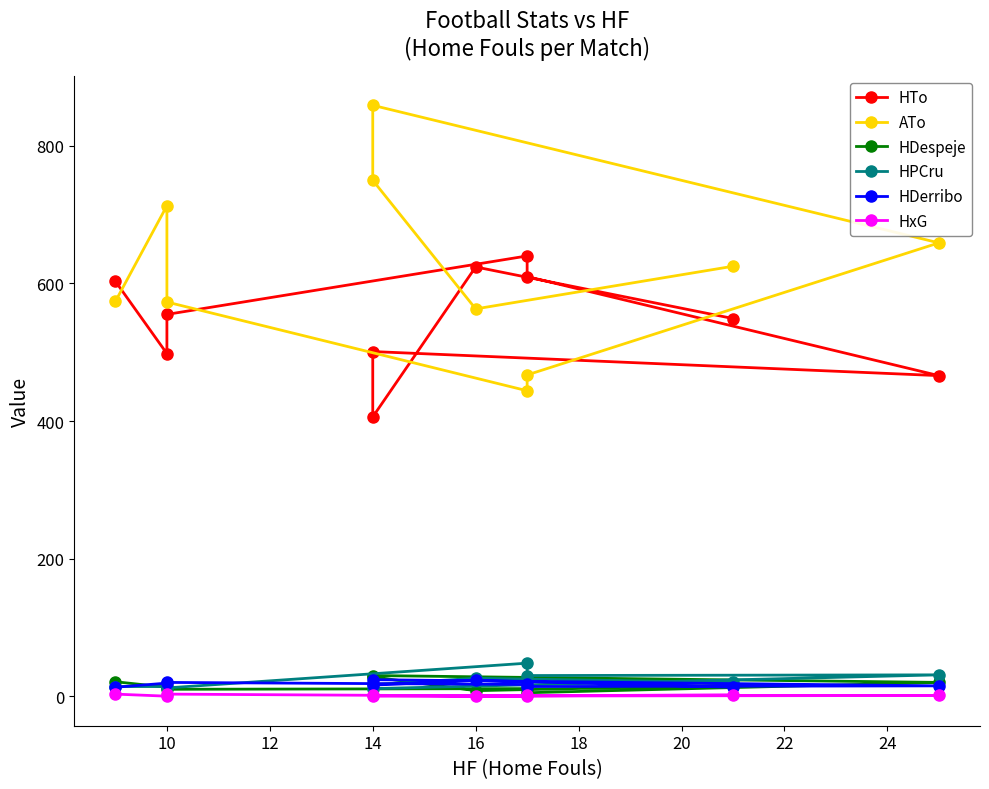

True or false: HTo and ATo intersect in this chart.

True